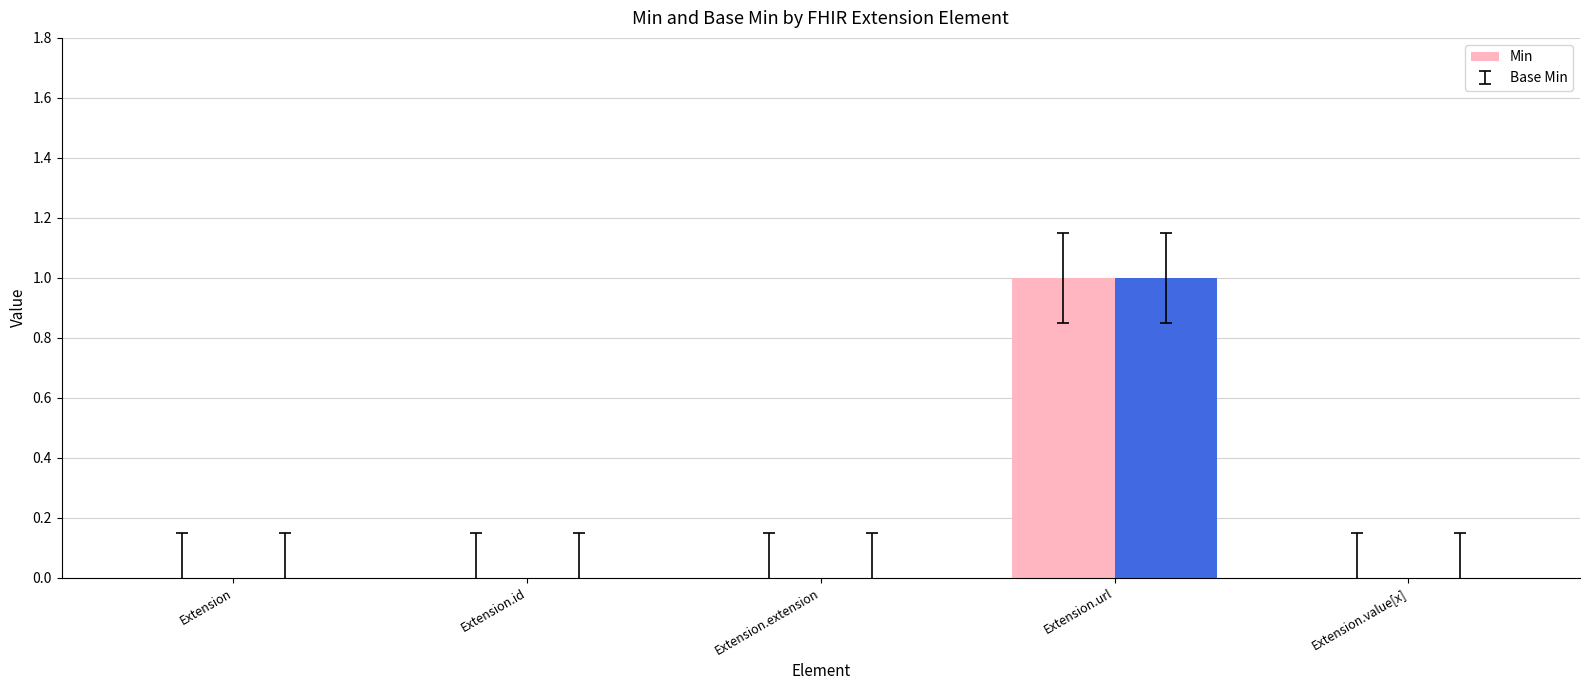

Which category has the highest value in the Base Min series?

Extension.url